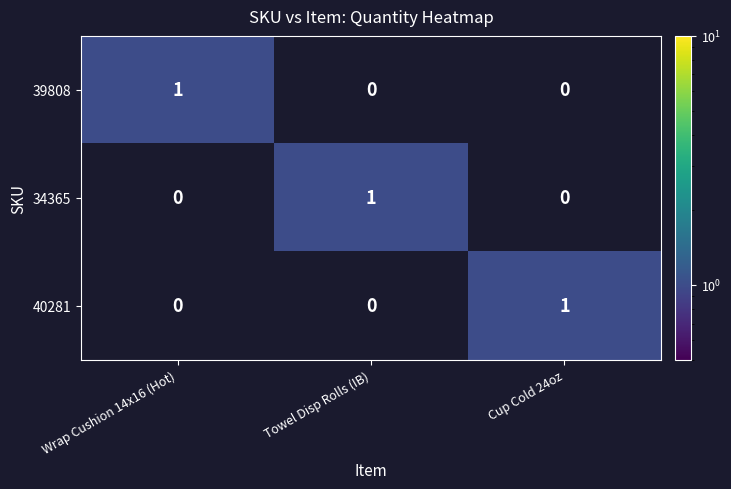

Which category has the highest value in the 34365 series?

Towel Disp Rolls (IB)